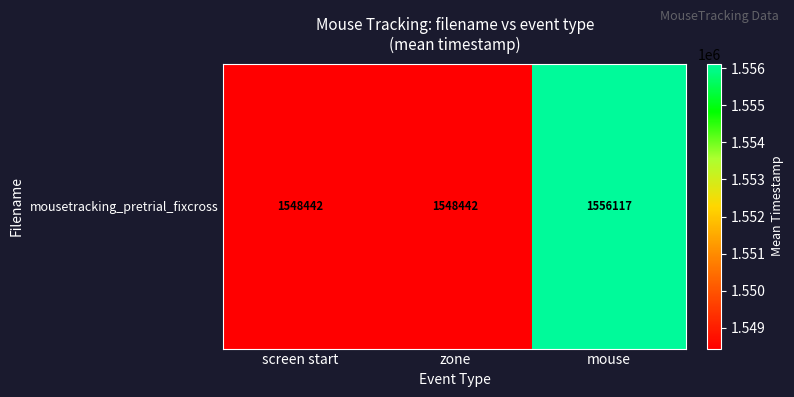

Reading right to left, transcribe all the data shown in this chart.

mouse=1556117.3	zone=1548441.8	screen start=1548441.8